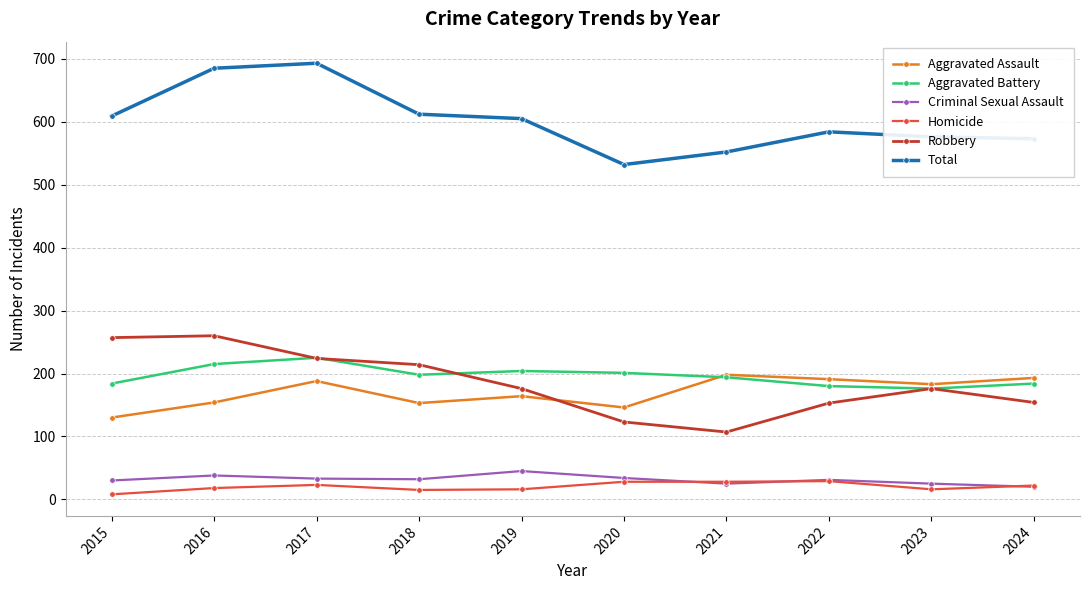

What is the sum of the Aggravated Battery values at 2020 and 2023?

377